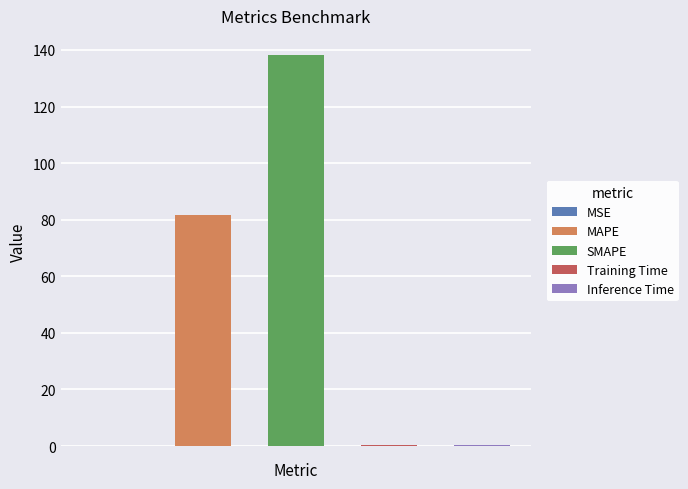

What is the difference between the maximum and minimum values?

138.0